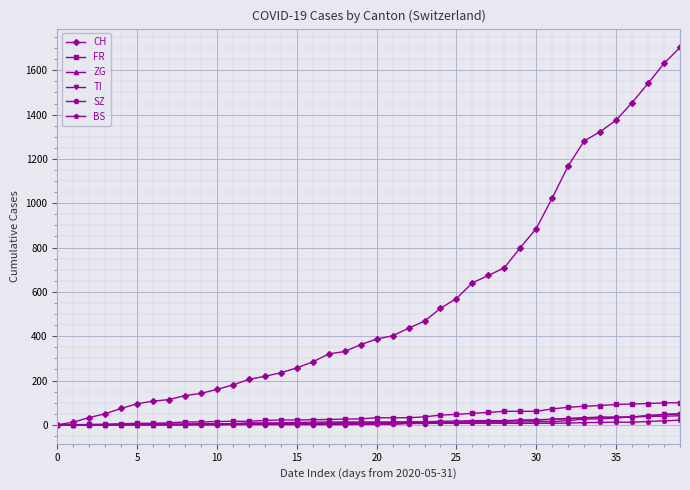

What is the greatest value displayed?

1703